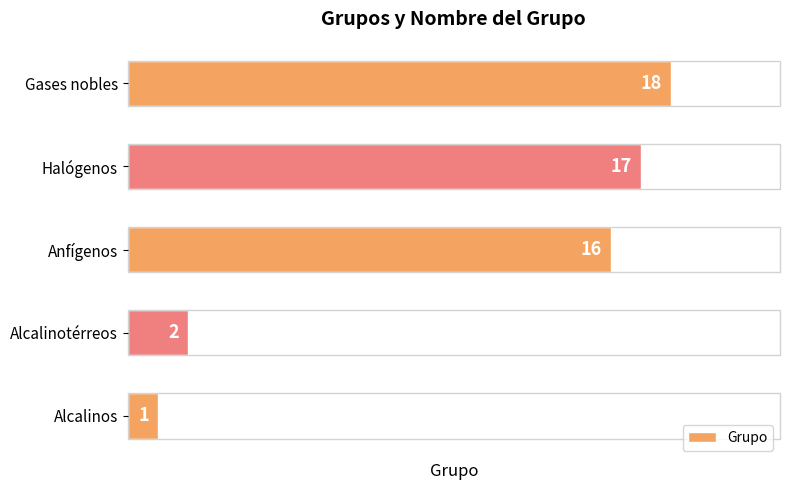

What is the difference between the maximum and second lowest values?

16